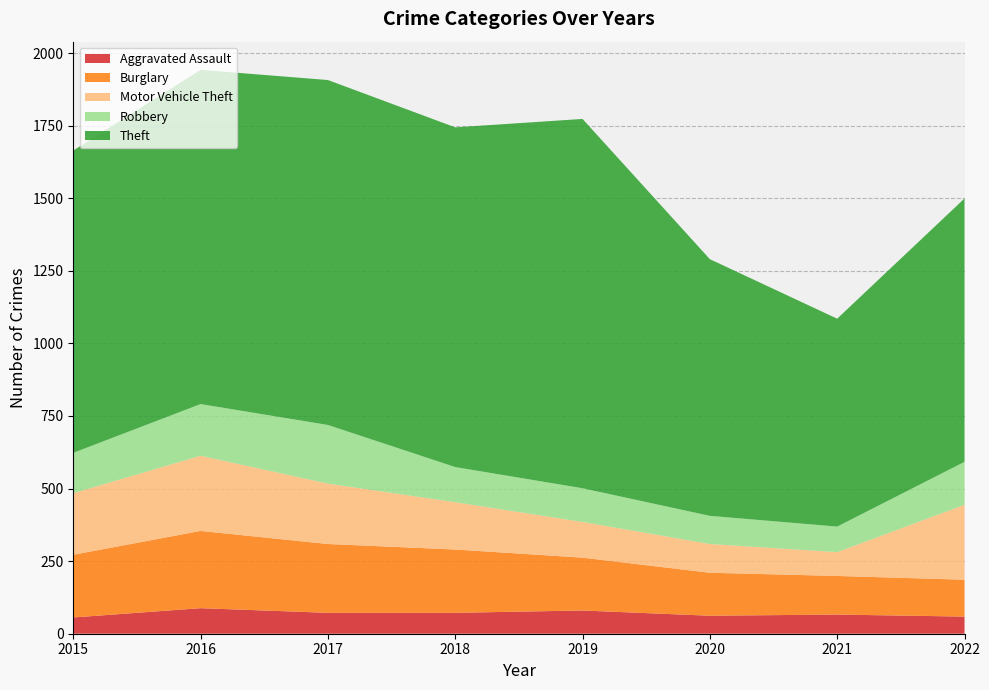

Reading left to right, transcribe all the data shown in this chart.

Aggravated Assault: 2015=56	2016=88	2017=72	2018=72	2019=80	2020=62	2021=66	2022=59
Burglary: 2015=216	2016=266	2017=237	2018=218	2019=182	2020=148	2021=133	2022=127
Motor Vehicle Theft: 2015=212	2016=259	2017=208	2018=163	2019=123	2020=99	2021=82	2022=258
Robbery: 2015=139	2016=178	2017=202	2018=121	2019=116	2020=97	2021=88	2022=148
Theft: 2015=1041	2016=1151	2017=1188	2018=1170	2019=1272	2020=884	2021=716	2022=907